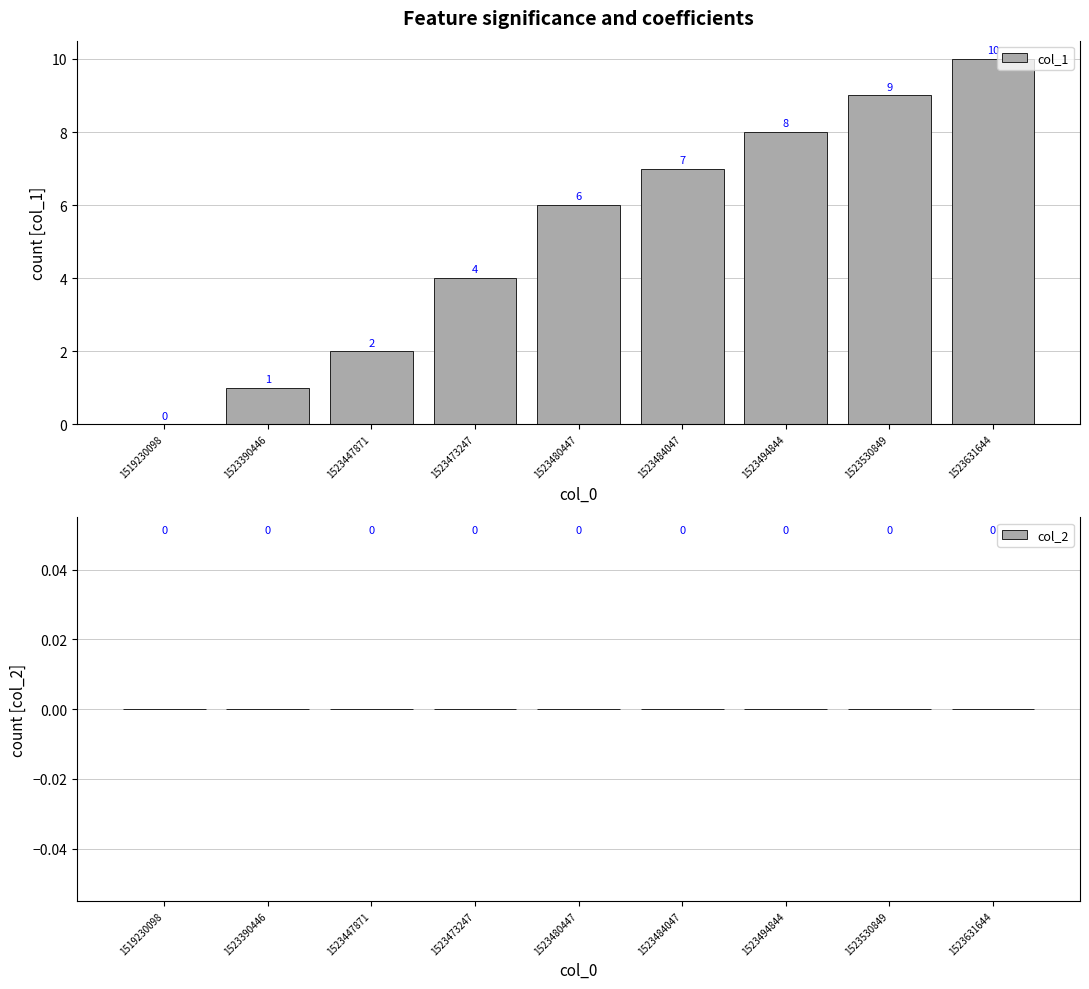

Is it true that the value at 1523390446 is 0?

False